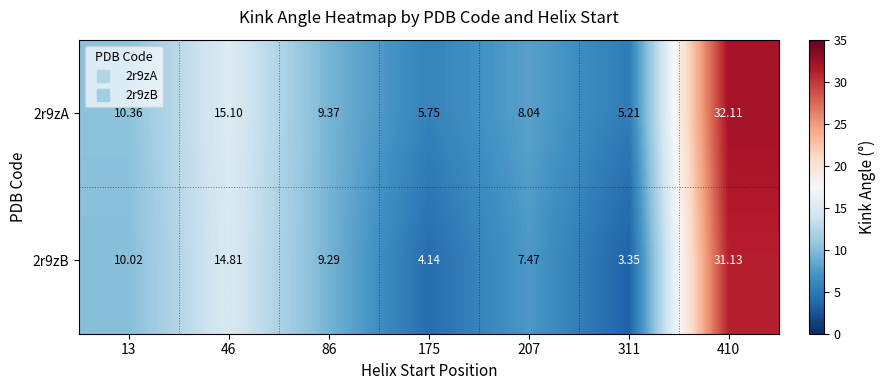

Is the value of 2r9zA at 207 greater than the value of 2r9zB at 207?

Yes